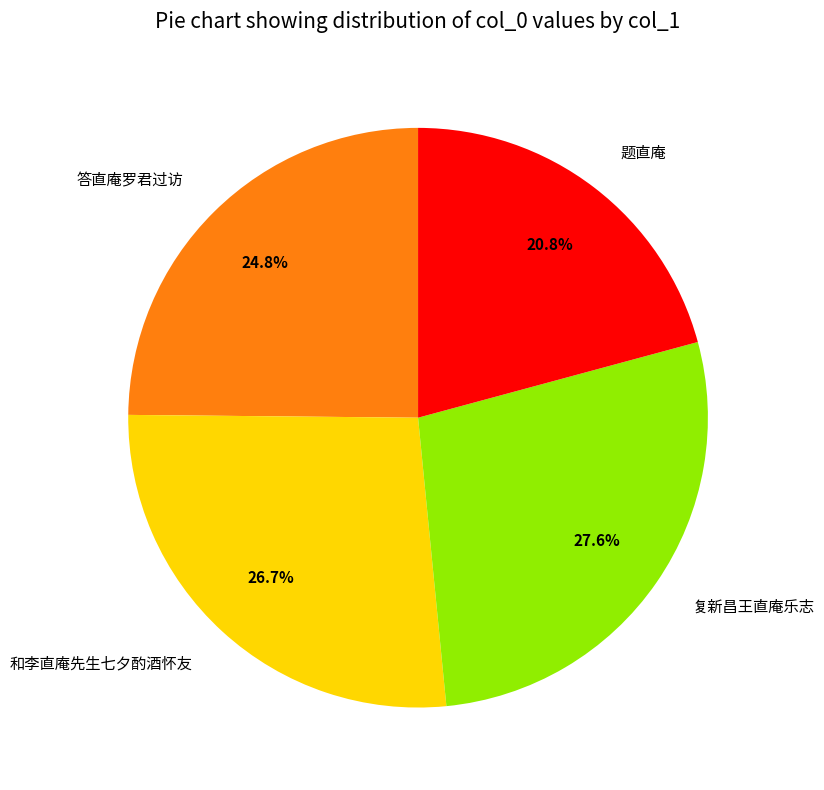

Rank the categories by value from highest to lowest.

复新昌王直庵乐志, 和李直庵先生七夕酌酒怀友, 答直庵罗君过访, 题直庵